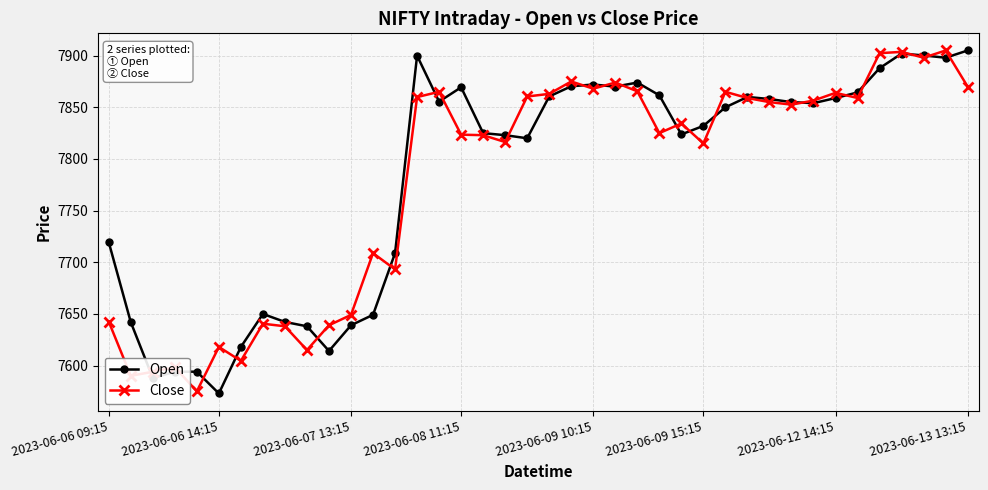

In Open, how many points are lower than both neighbors (excluding endpoints)?

9